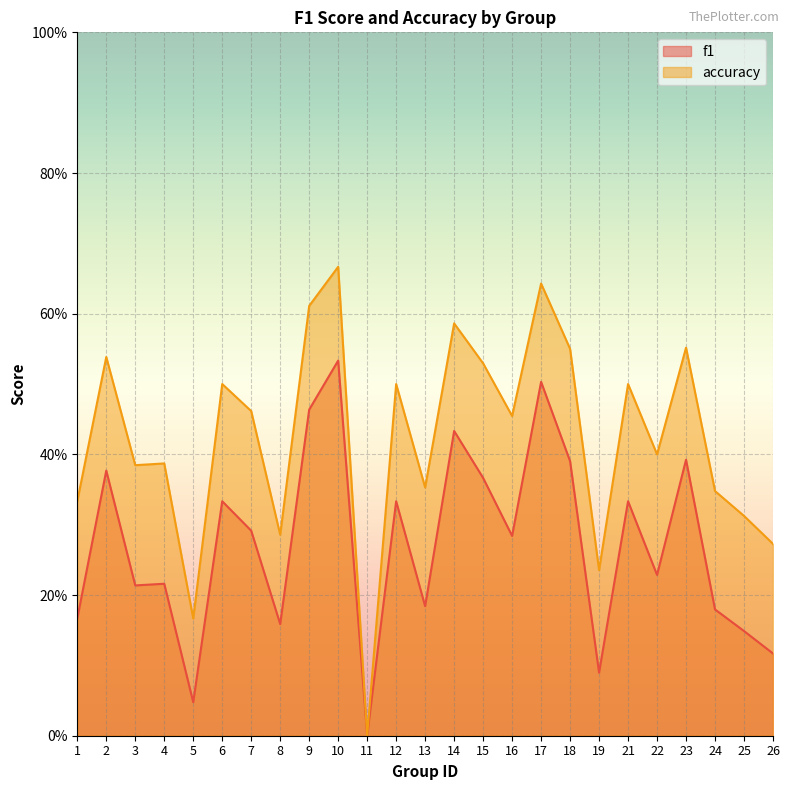

Reading right to left, transcribe all the data shown in this chart.

f1: 0.1	0.1	0.2	0.4	0.2	0.3	0.1	0.4	0.5	0.3	0.4	0.4	0.2	0.3	0.0	0.5	0.5	0.2	0.3	0.3	0.0	0.2	0.2	0.4	0.2
accuracy: 0.3	0.3	0.3	0.6	0.4	0.5	0.2	0.6	0.6	0.5	0.5	0.6	0.4	0.5	0.0	0.7	0.6	0.3	0.5	0.5	0.2	0.4	0.4	0.5	0.3